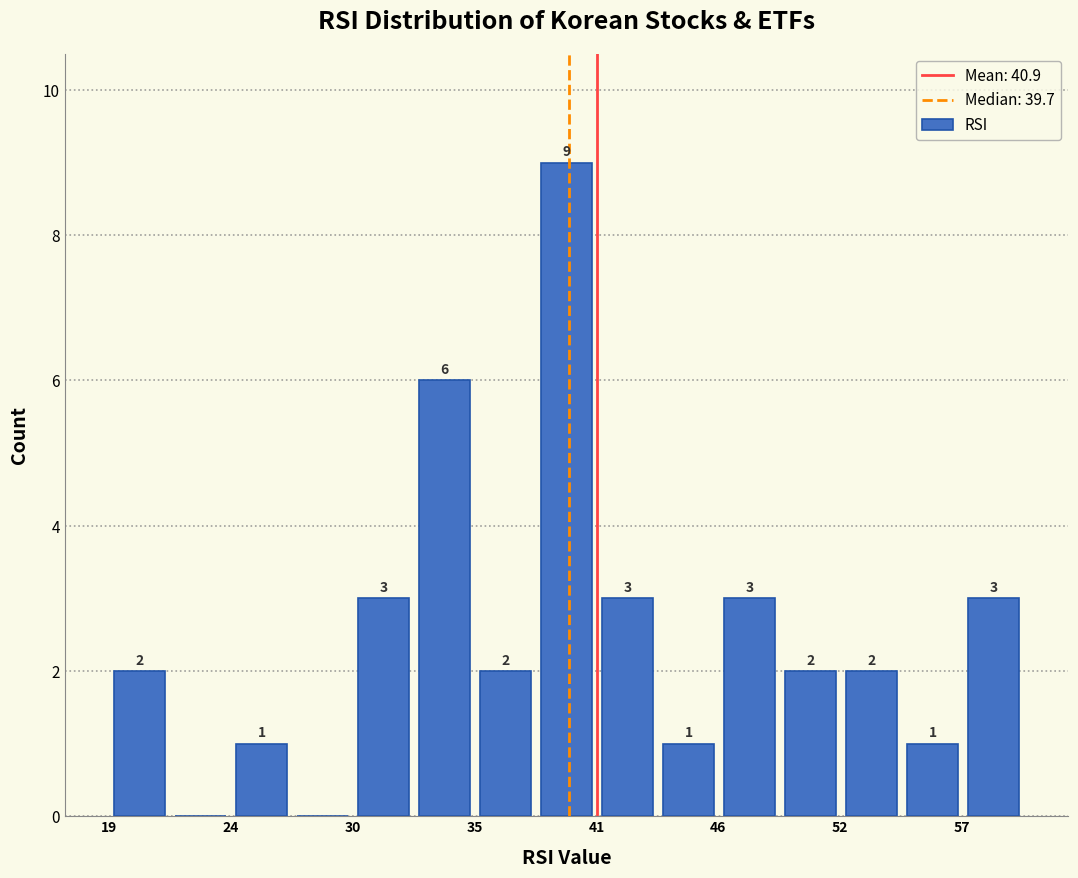

Read against the x-axis, roughly where is the centre of the tallest bar?

40